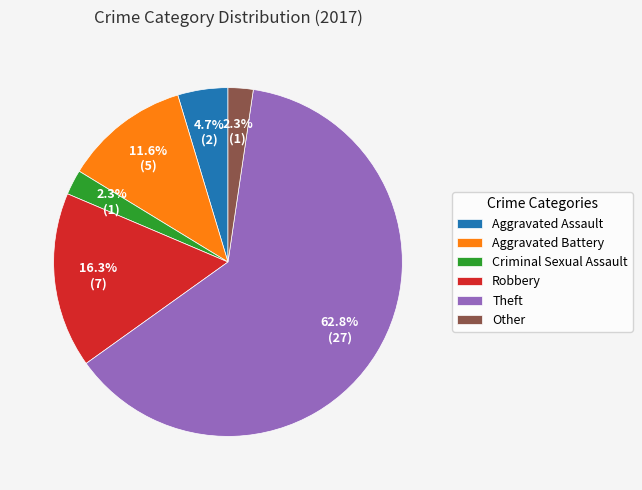

The Robbery slice represents 6% of the pie. True or false?

False